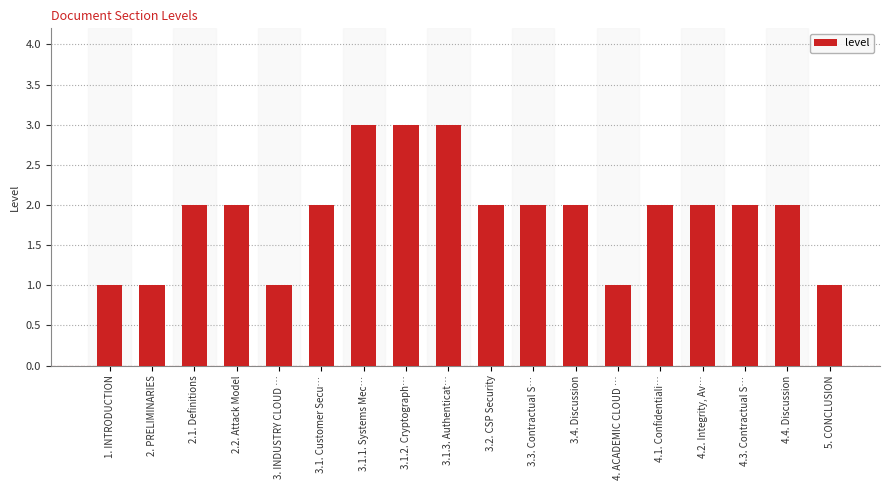

True or false: the data shows 1 at 4. ACADEMIC CLOUD ….

True